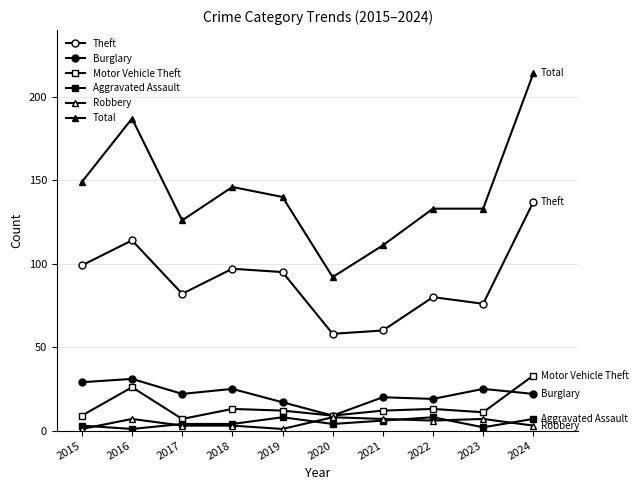

True or false: Motor Vehicle Theft has a value of 22 at 2018.

False